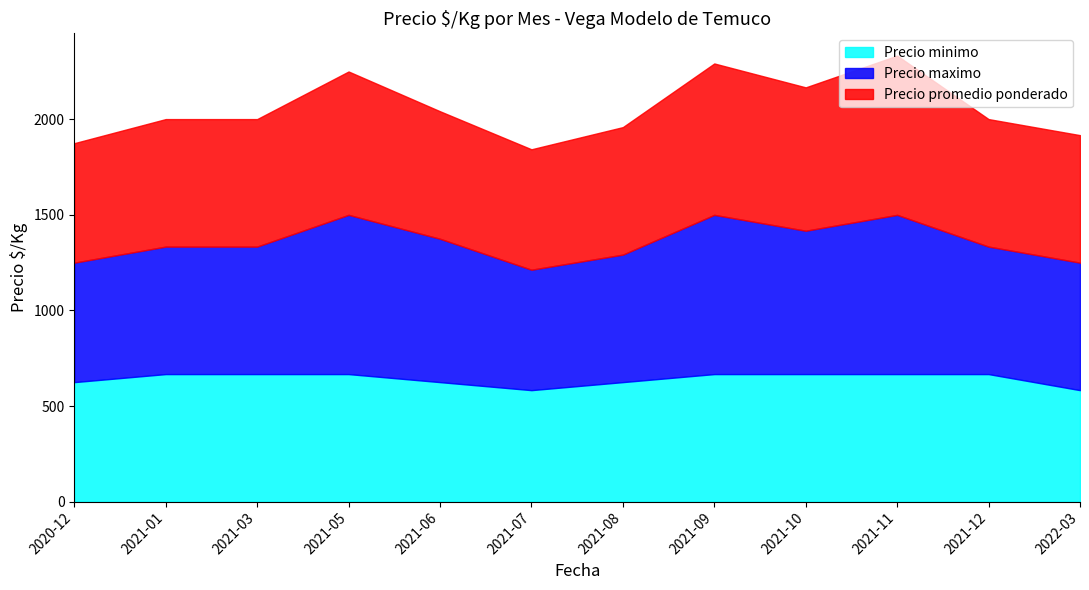

What is the maximum value shown in the chart?

833